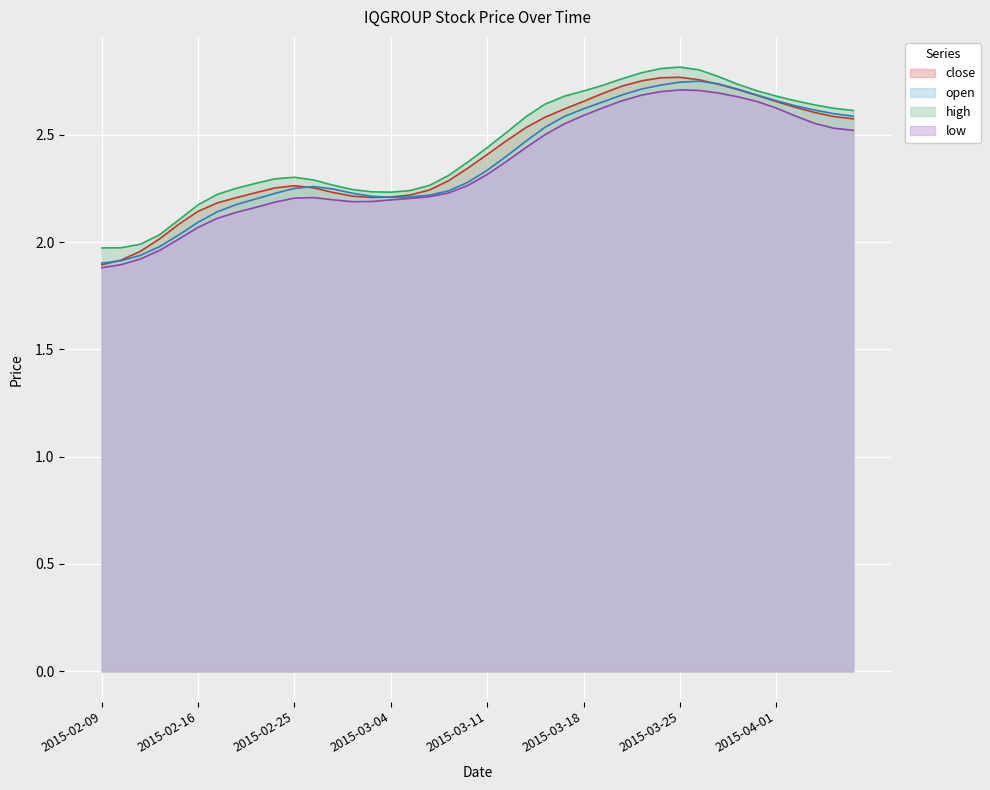

Is the value of high at 2015-03-02 greater than the value of close at 2015-02-11?

Yes